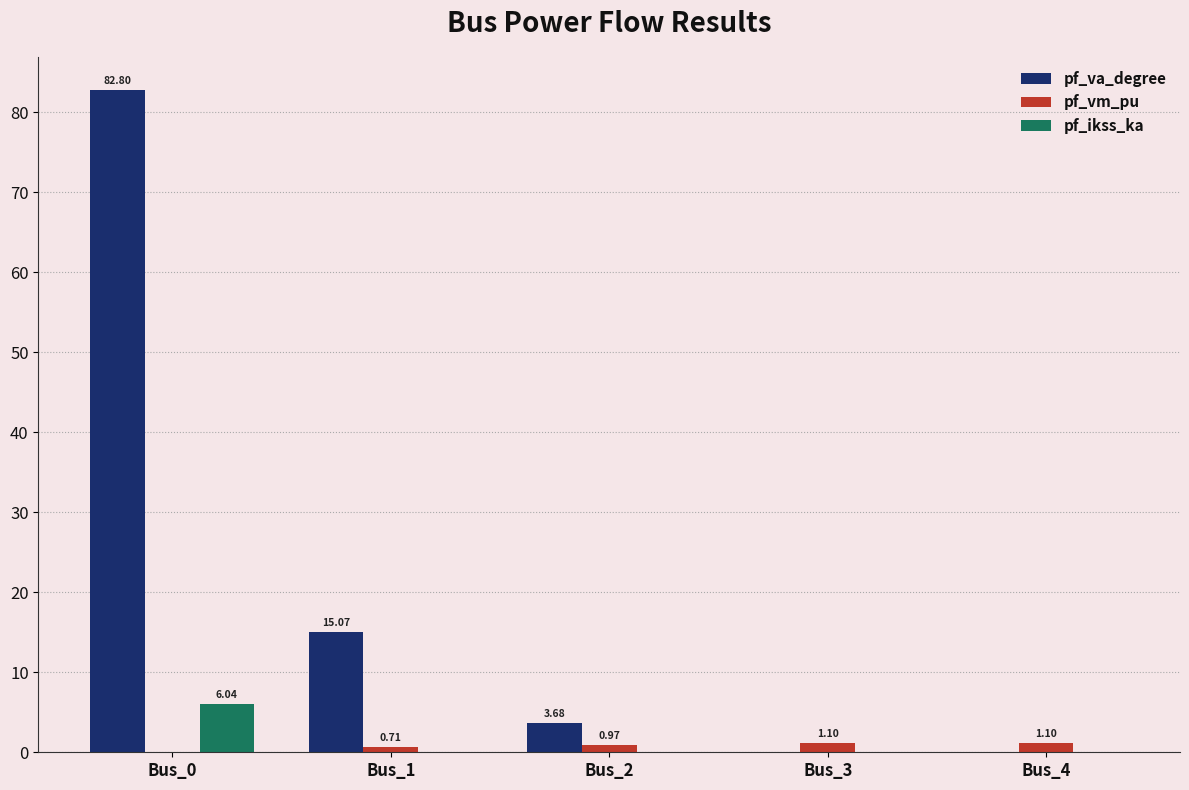

How many groups of bars are there?

5